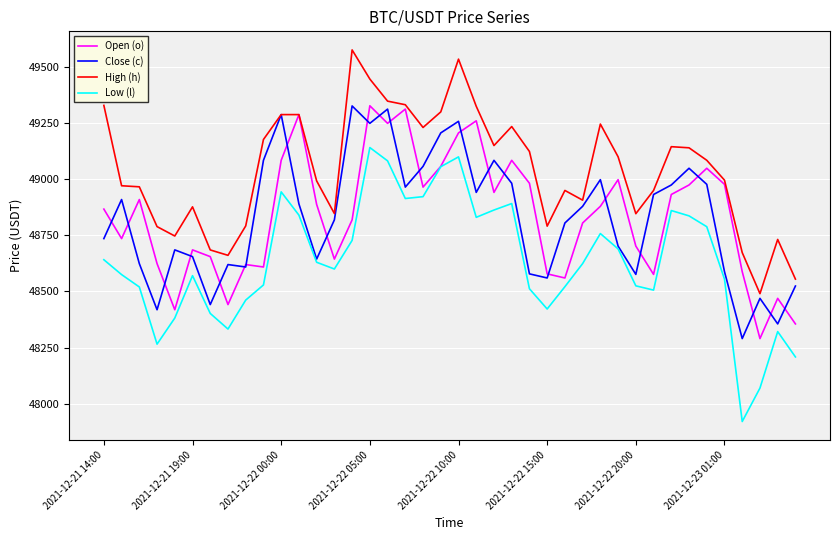

True or false: High (h) and Low (l) intersect in this chart.

False